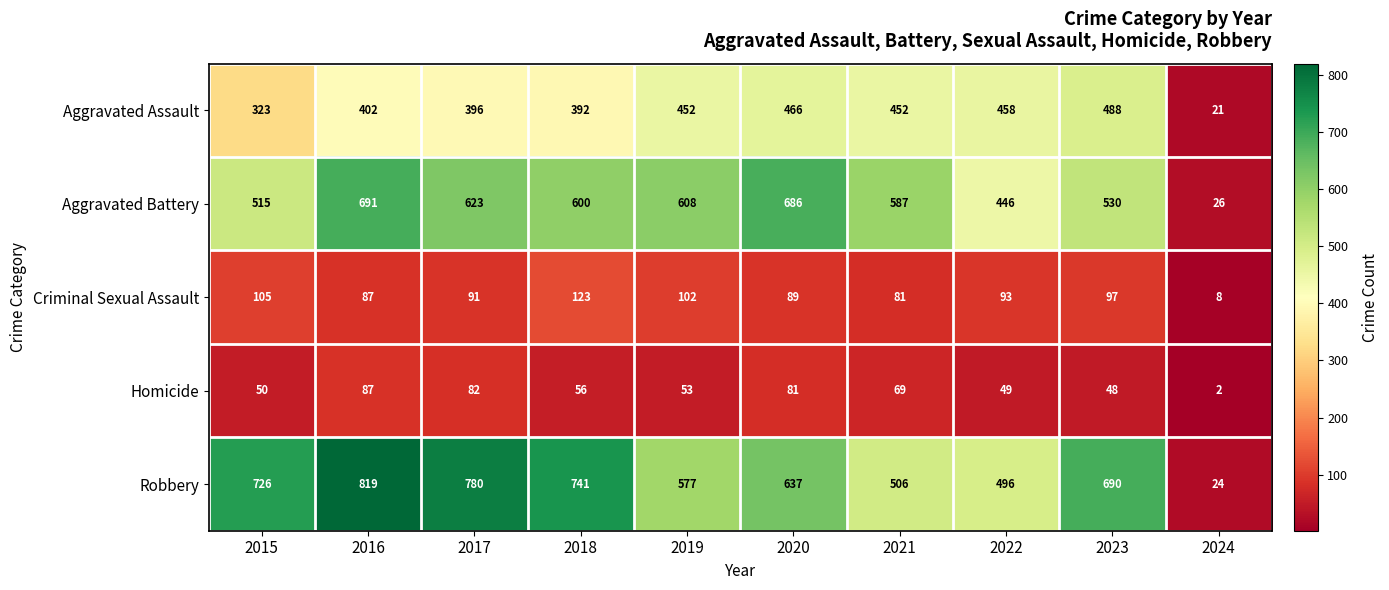

What is the average value of the Aggravated Assault series?

385